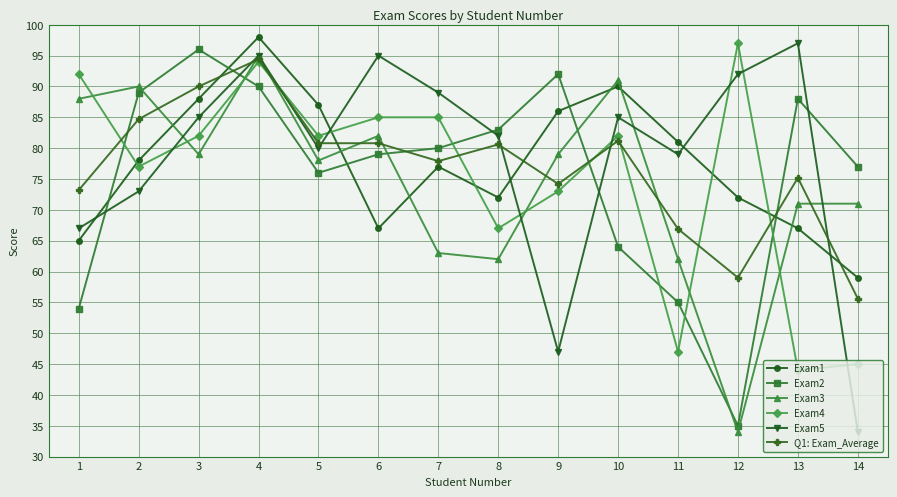

What is the total value across all series at 1?

439.2